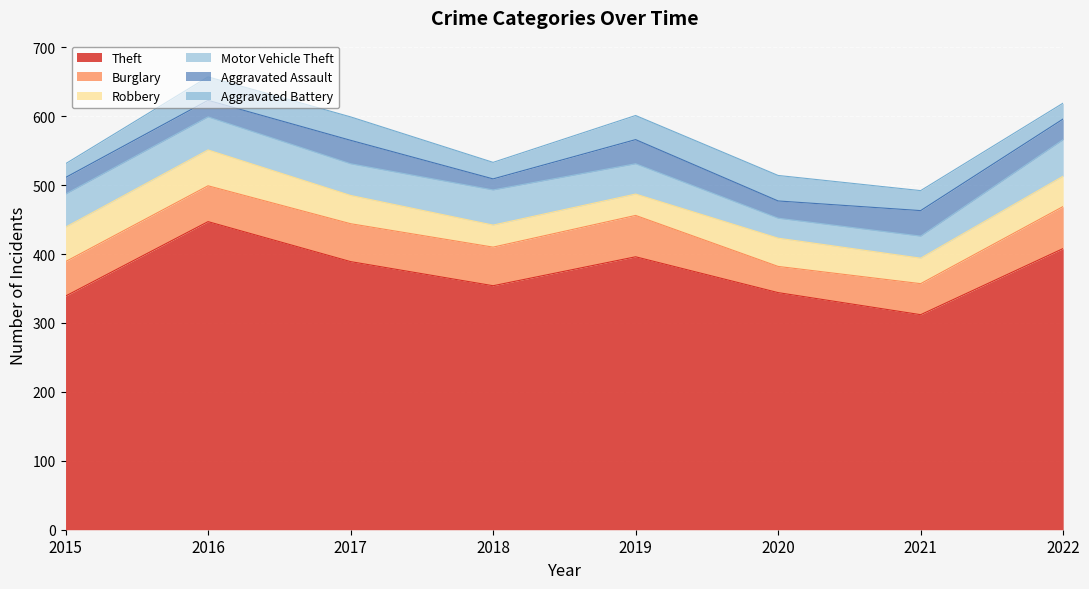

What is the difference between the highest and lowest values at 2018?

338